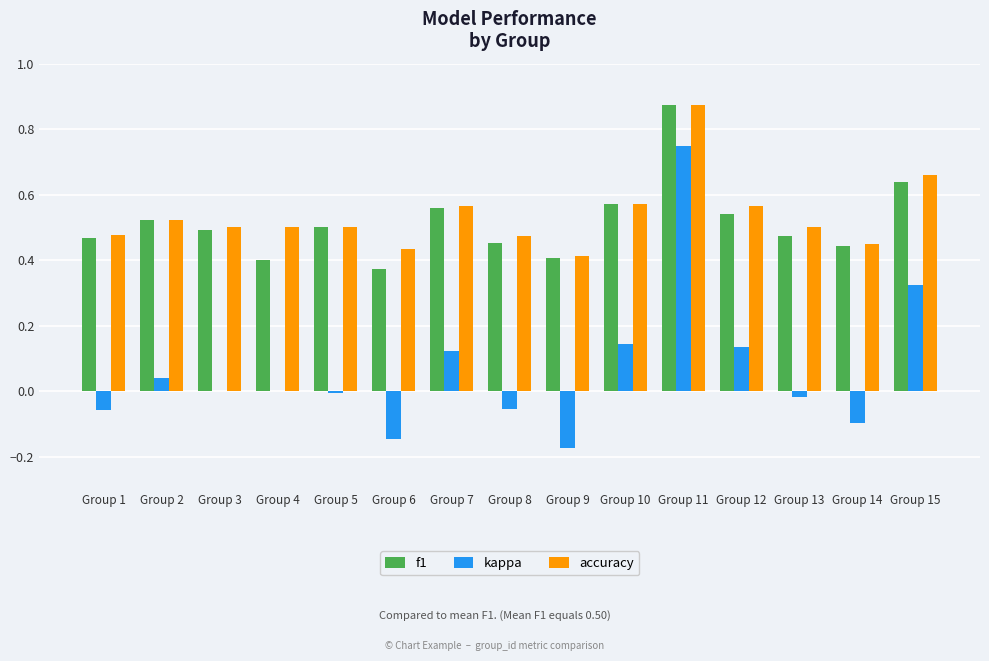

What is the total value across all series at Group 7?

1.2